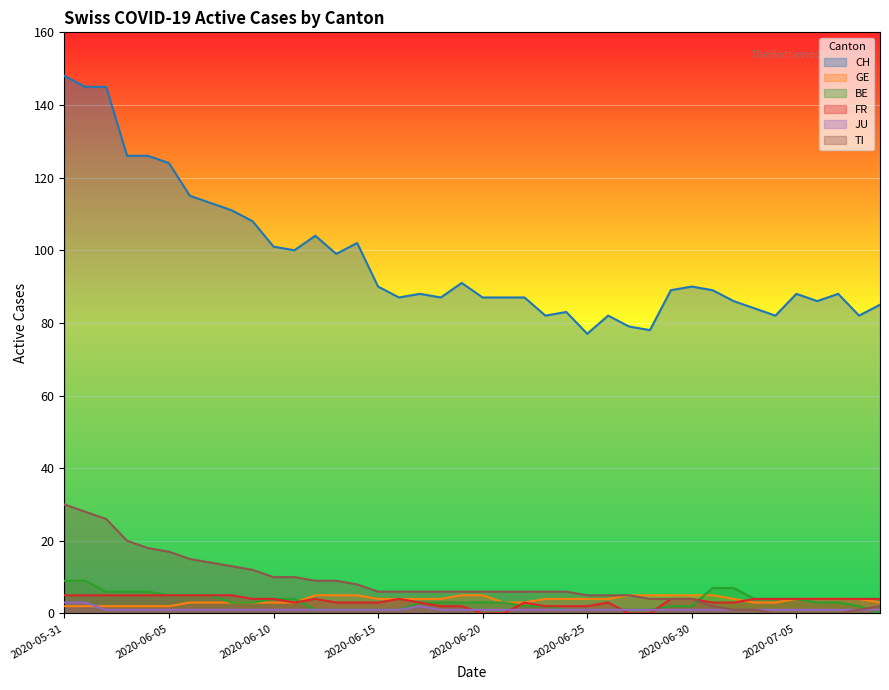

Reading right to left, extract all data points from this chart.

CH: 2020-07-09=85	2020-07-08=82	2020-07-07=88	2020-07-06=86	2020-07-05=88	2020-07-04=82	2020-07-03=84	2020-07-02=86	2020-07-01=89	2020-06-30=90	2020-06-29=89	2020-06-28=78	2020-06-27=79	2020-06-26=82	2020-06-25=77	2020-06-24=83	2020-06-23=82	2020-06-22=87	2020-06-21=87	2020-06-20=87	2020-06-19=91	2020-06-18=87	2020-06-17=88	2020-06-16=87	2020-06-15=90	2020-06-14=102	2020-06-13=99	2020-06-12=104	2020-06-11=100	2020-06-10=101	2020-06-09=108	2020-06-08=111	2020-06-07=113	2020-06-06=115	2020-06-05=124	2020-06-04=126	2020-06-03=126	2020-06-02=145	2020-06-01=145	2020-05-31=148
GE: 2020-07-09=3	2020-07-08=4	2020-07-07=4	2020-07-06=4	2020-07-05=4	2020-07-04=3	2020-07-03=3	2020-07-02=4	2020-07-01=5	2020-06-30=5	2020-06-29=5	2020-06-28=5	2020-06-27=5	2020-06-26=4	2020-06-25=4	2020-06-24=4	2020-06-23=4	2020-06-22=3	2020-06-21=3	2020-06-20=5	2020-06-19=5	2020-06-18=4	2020-06-17=4	2020-06-16=4	2020-06-15=4	2020-06-14=5	2020-06-13=5	2020-06-12=5	2020-06-11=3	2020-06-10=3	2020-06-09=3	2020-06-08=3	2020-06-07=3	2020-06-06=3	2020-06-05=2	2020-06-04=2	2020-06-03=2	2020-06-02=2	2020-06-01=2	2020-05-31=2
BE: 2020-07-09=0	2020-07-08=2	2020-07-07=3	2020-07-06=3	2020-07-05=4	2020-07-04=4	2020-07-03=4	2020-07-02=7	2020-07-01=7	2020-06-30=2	2020-06-29=2	2020-06-28=1	2020-06-27=1	2020-06-26=1	2020-06-25=1	2020-06-24=1	2020-06-23=2	2020-06-22=2	2020-06-21=3	2020-06-20=3	2020-06-19=3	2020-06-18=3	2020-06-17=3	2020-06-16=1	2020-06-15=1	2020-06-14=1	2020-06-13=1	2020-06-12=1	2020-06-11=4	2020-06-10=4	2020-06-09=3	2020-06-08=3	2020-06-07=5	2020-06-06=5	2020-06-05=5	2020-06-04=6	2020-06-03=6	2020-06-02=6	2020-06-01=9	2020-05-31=9
FR: 2020-07-09=4	2020-07-08=4	2020-07-07=4	2020-07-06=4	2020-07-05=4	2020-07-04=4	2020-07-03=4	2020-07-02=3	2020-07-01=3	2020-06-30=4	2020-06-29=4	2020-06-28=0	2020-06-27=0	2020-06-26=3	2020-06-25=2	2020-06-24=2	2020-06-23=2	2020-06-22=3	2020-06-21=0	2020-06-20=0	2020-06-19=2	2020-06-18=2	2020-06-17=3	2020-06-16=4	2020-06-15=3	2020-06-14=3	2020-06-13=3	2020-06-12=4	2020-06-11=3	2020-06-10=4	2020-06-09=4	2020-06-08=5	2020-06-07=5	2020-06-06=5	2020-06-05=5	2020-06-04=5	2020-06-03=5	2020-06-02=5	2020-06-01=5	2020-05-31=5
JU: 2020-07-09=1	2020-07-08=1	2020-07-07=1	2020-07-06=1	2020-07-05=1	2020-07-04=1	2020-07-03=1	2020-07-02=1	2020-07-01=1	2020-06-30=1	2020-06-29=1	2020-06-28=1	2020-06-27=1	2020-06-26=1	2020-06-25=1	2020-06-24=1	2020-06-23=1	2020-06-22=1	2020-06-21=1	2020-06-20=1	2020-06-19=1	2020-06-18=1	2020-06-17=2	2020-06-16=1	2020-06-15=1	2020-06-14=1	2020-06-13=1	2020-06-12=1	2020-06-11=1	2020-06-10=1	2020-06-09=1	2020-06-08=1	2020-06-07=1	2020-06-06=1	2020-06-05=1	2020-06-04=1	2020-06-03=1	2020-06-02=1	2020-06-01=3	2020-05-31=3
TI: 2020-07-09=2	2020-07-08=1	2020-07-07=0	2020-07-06=0	2020-07-05=0	2020-07-04=0	2020-07-03=1	2020-07-02=1	2020-07-01=2	2020-06-30=4	2020-06-29=4	2020-06-28=4	2020-06-27=5	2020-06-26=5	2020-06-25=5	2020-06-24=6	2020-06-23=6	2020-06-22=6	2020-06-21=6	2020-06-20=6	2020-06-19=6	2020-06-18=6	2020-06-17=6	2020-06-16=6	2020-06-15=6	2020-06-14=8	2020-06-13=9	2020-06-12=9	2020-06-11=10	2020-06-10=10	2020-06-09=12	2020-06-08=13	2020-06-07=14	2020-06-06=15	2020-06-05=17	2020-06-04=18	2020-06-03=20	2020-06-02=26	2020-06-01=28	2020-05-31=30